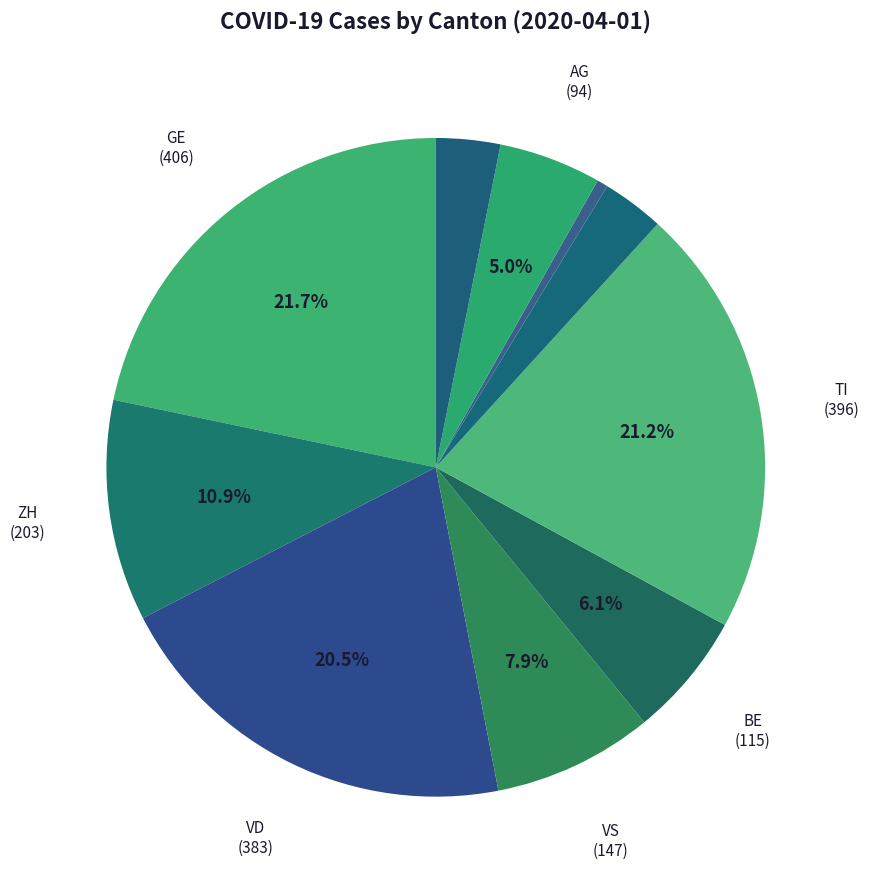

Count the number of slices in the pie.

10